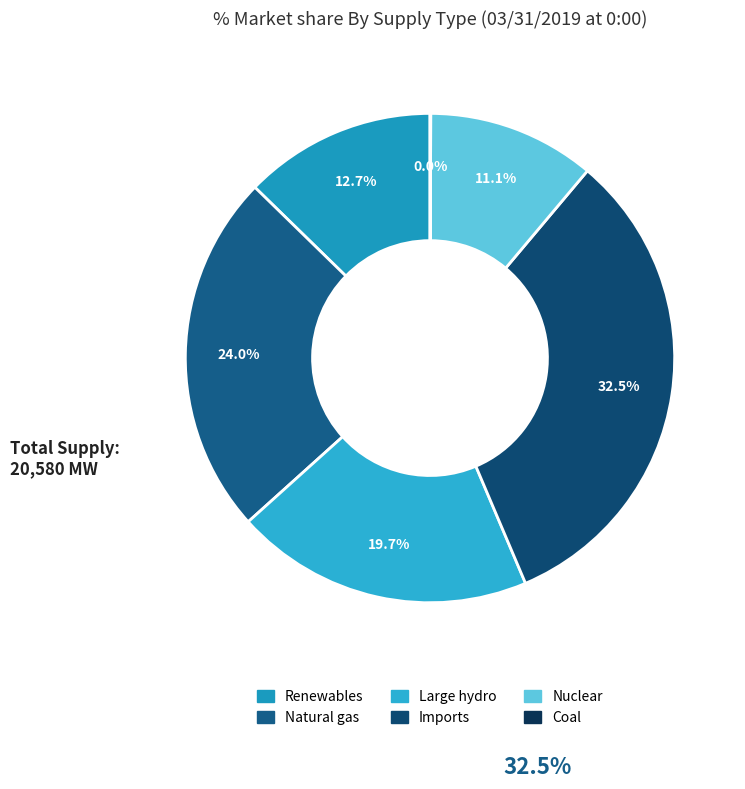

To the nearest percent, what percentage of the pie is Natural gas?

24%